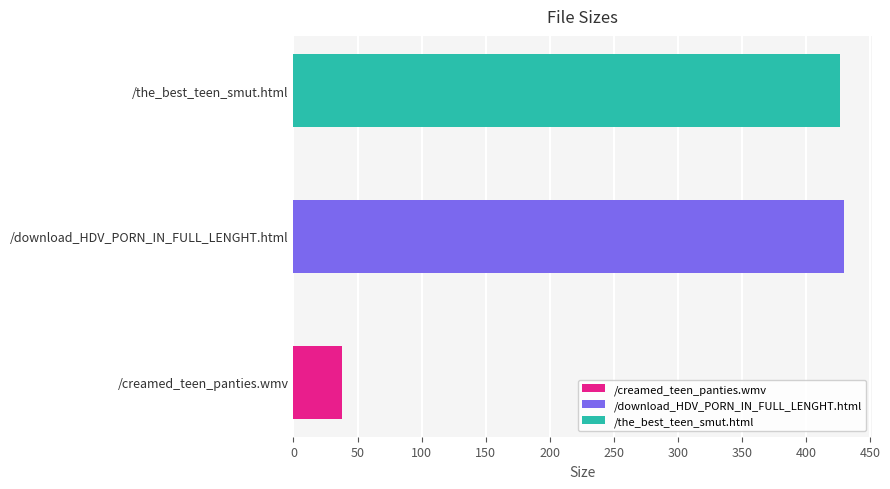

How many data points are less than 427?

1